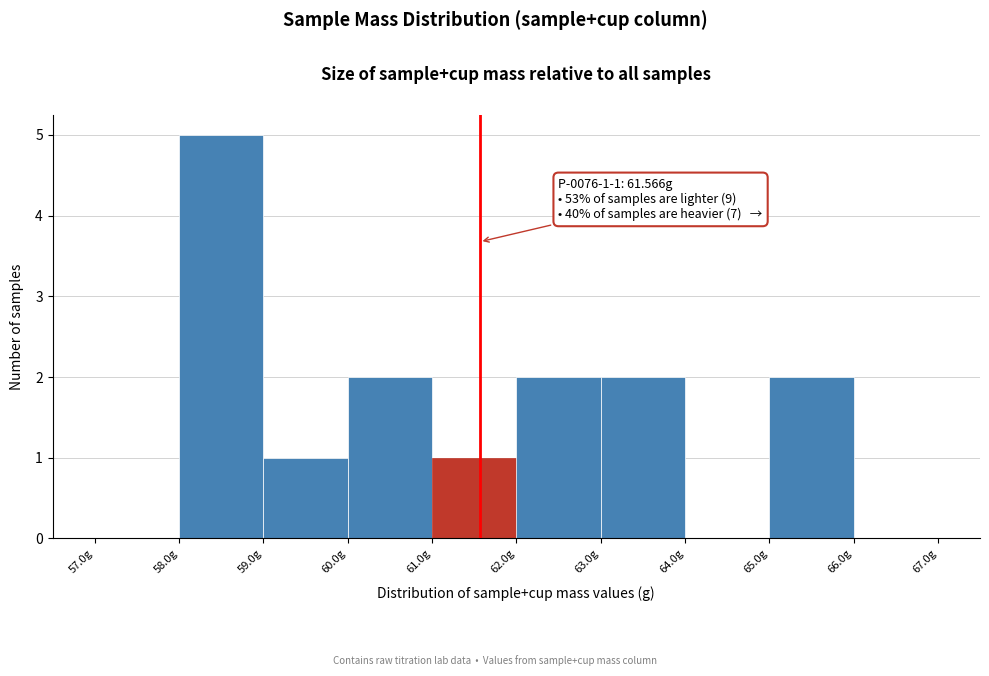

Over which range of the x-axis is the bar tallest?

58 to 59